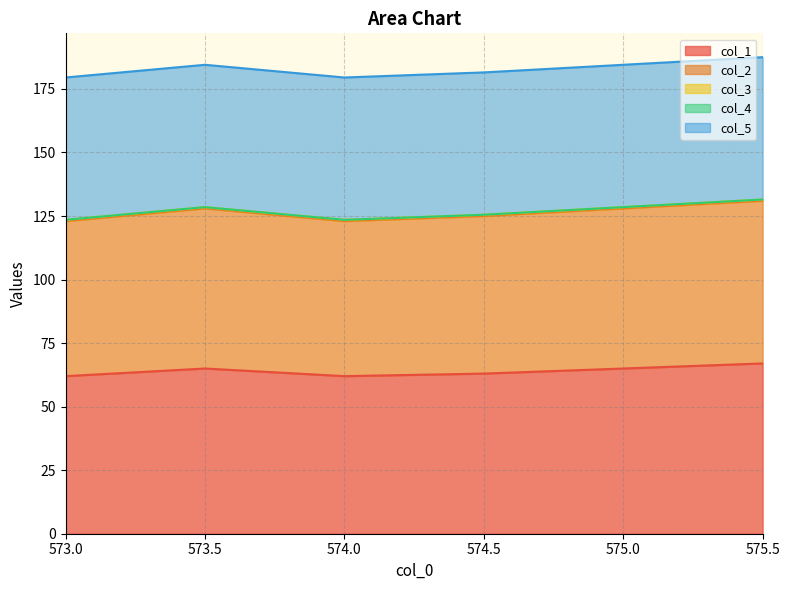

Which label corresponds to the largest value in the chart?

575.5